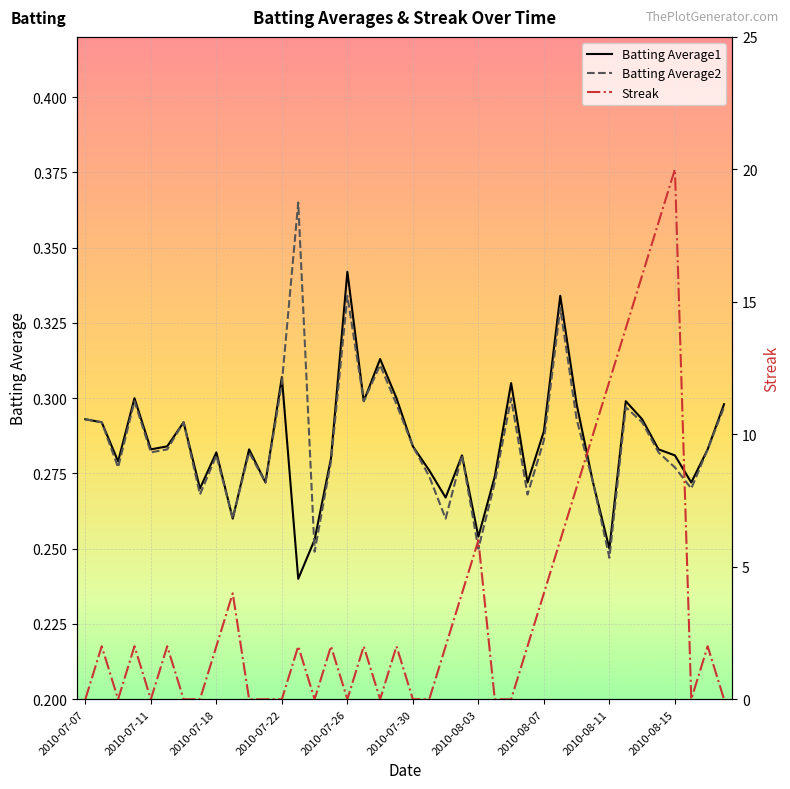

The Streak series shows 14.0 at 2010-08-12. True or false?

True